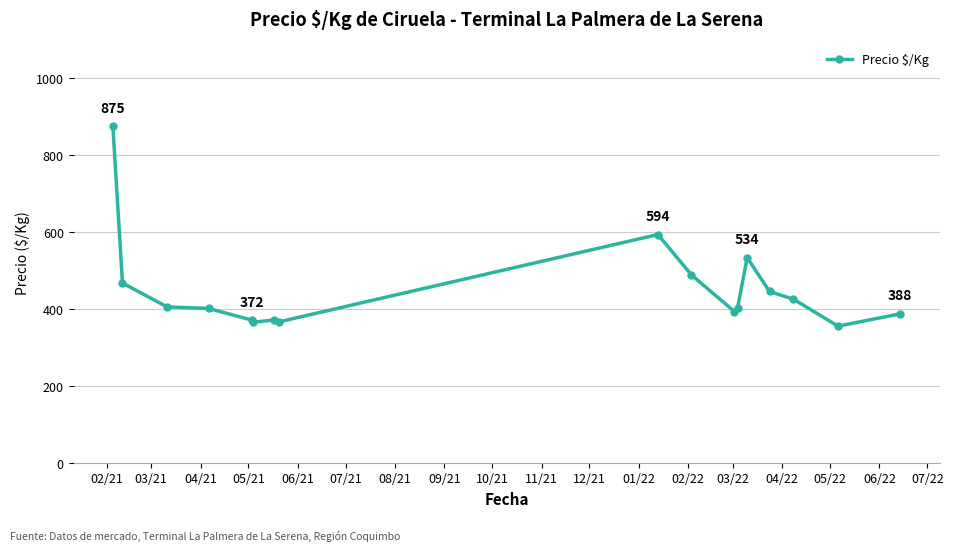

How many distinct data groups are displayed?

1